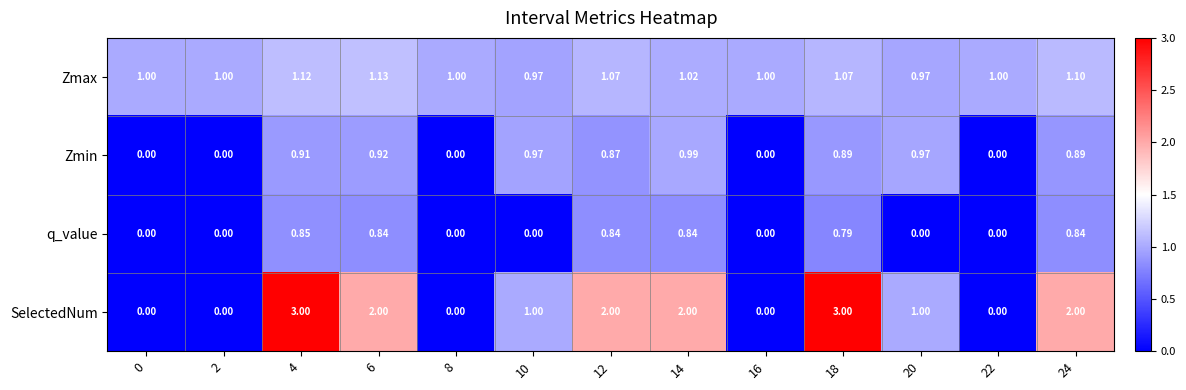

Which series has the largest total across all categories?

SelectedNum